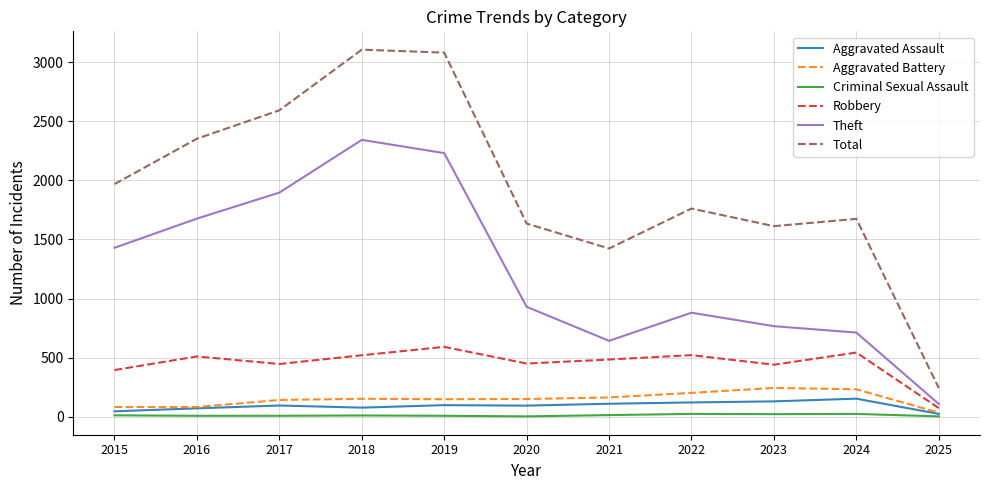

The value of Theft at 2023 is 766. True or false?

True